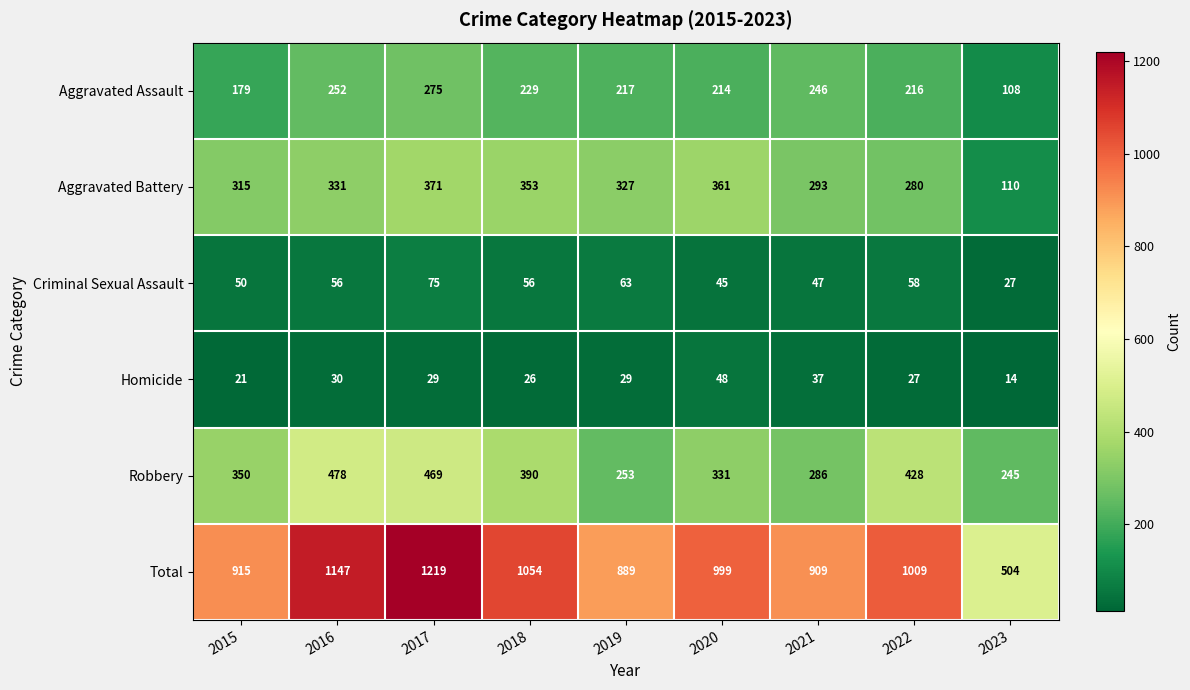

Which series changed the most between 2016 and 2022?

Total